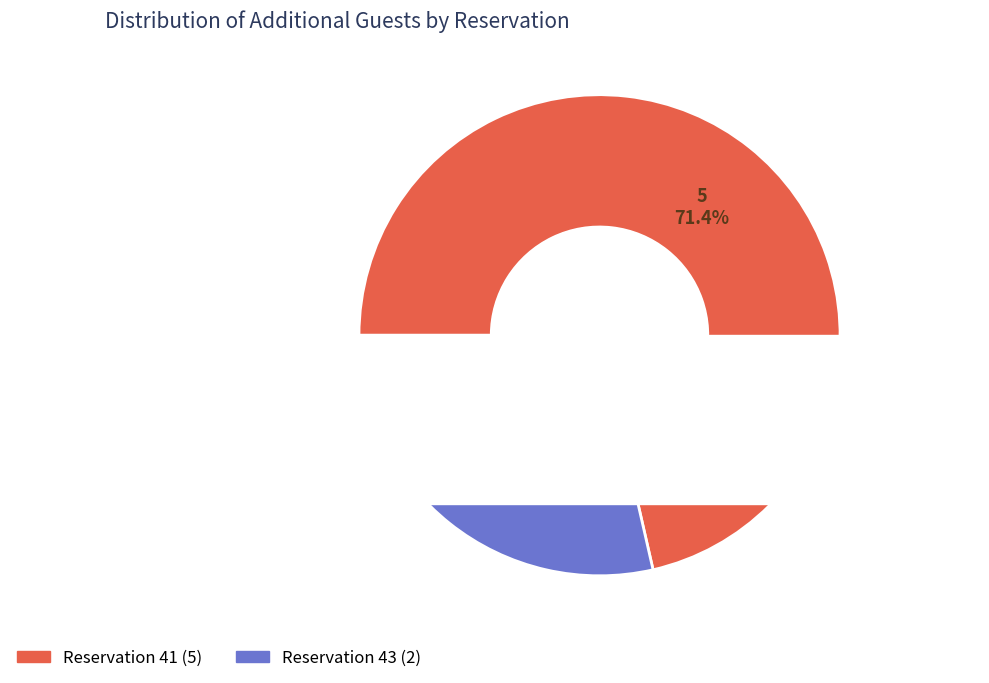

How many segments does this pie chart have?

2